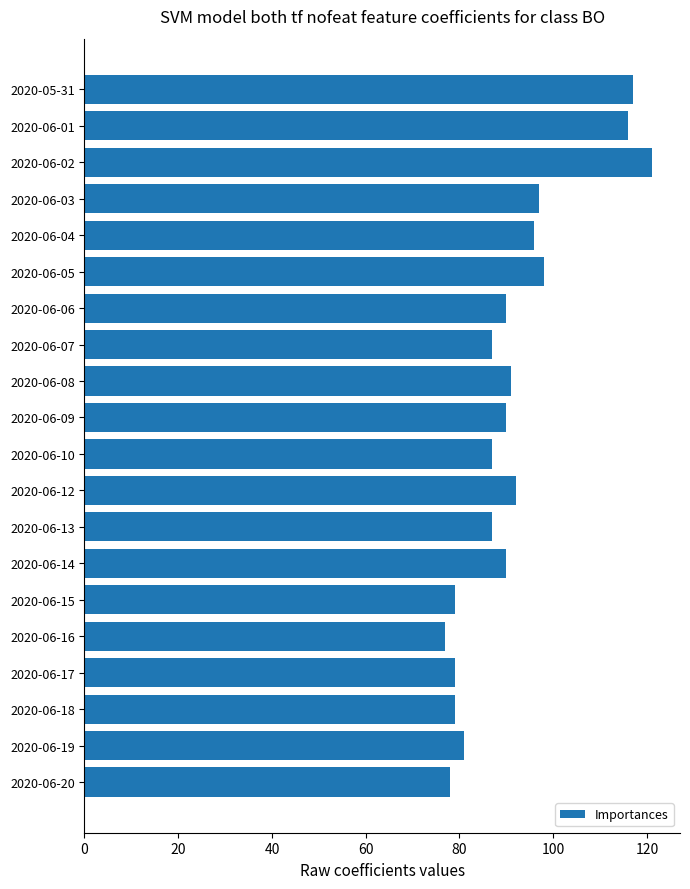

What is the difference between the maximum and minimum values?

44